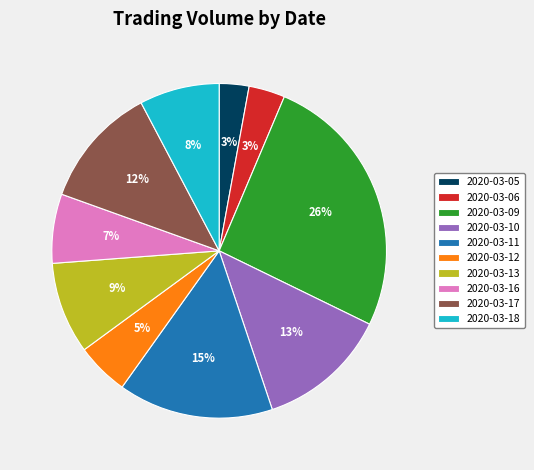

Do 2020-03-11 and 2020-03-18 together represent more than half of the pie?

No